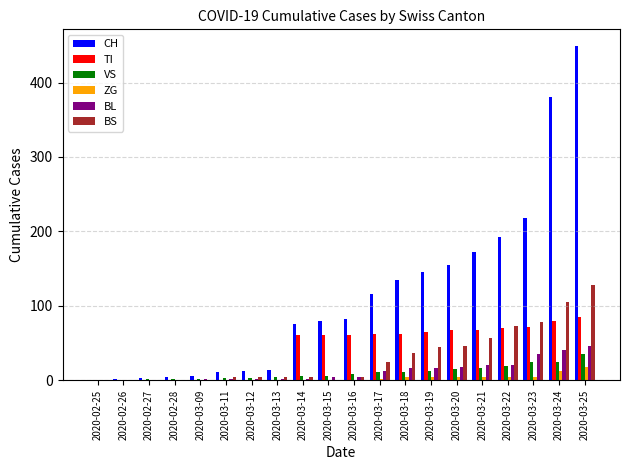

How many groups of bars are there?

20